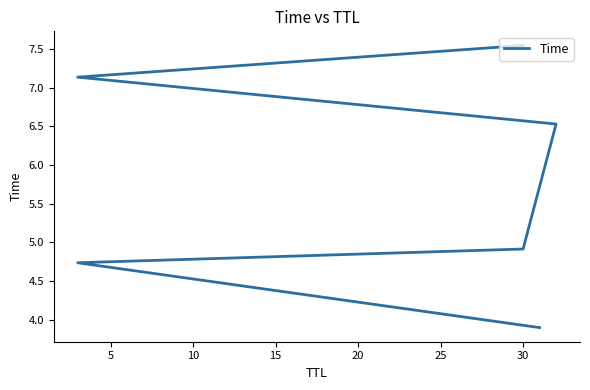

What is the approximate value at 30?

4.9